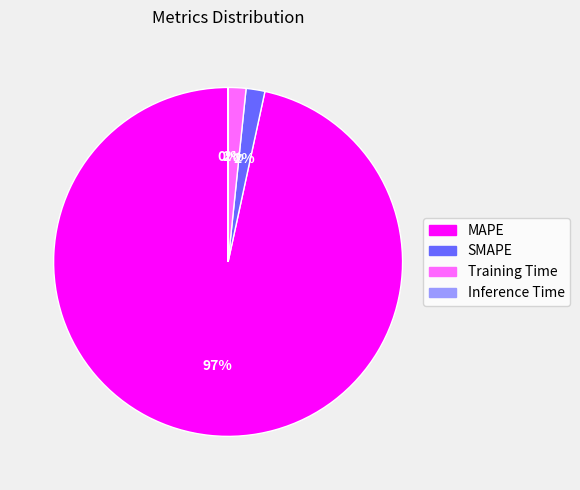

Between Training Time and MAPE, which is larger?

MAPE